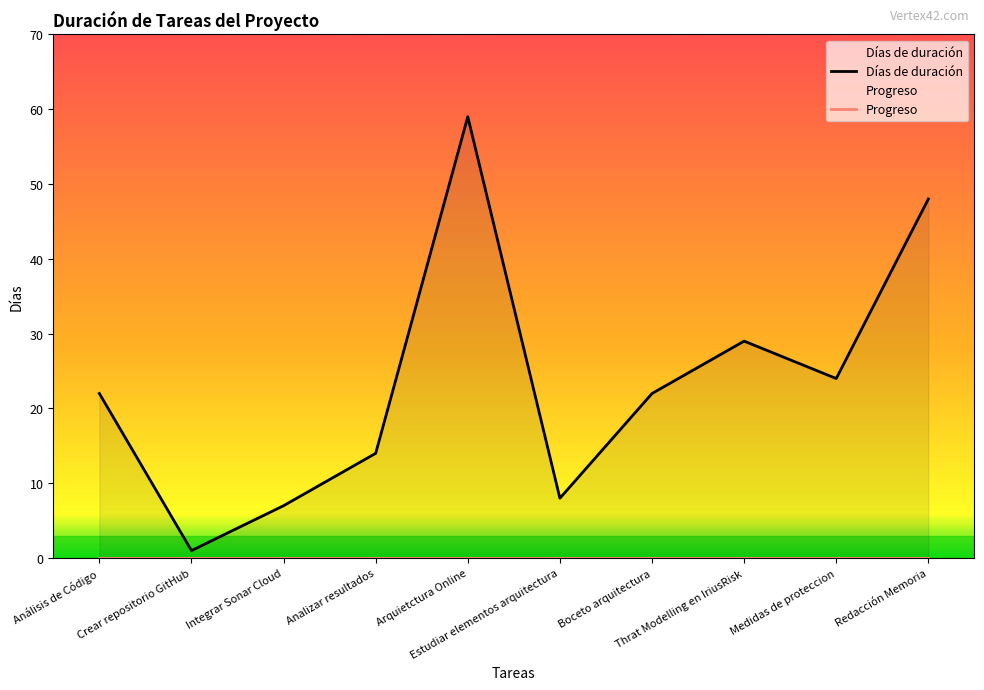

What value does the data have at Análisis de Código?

22